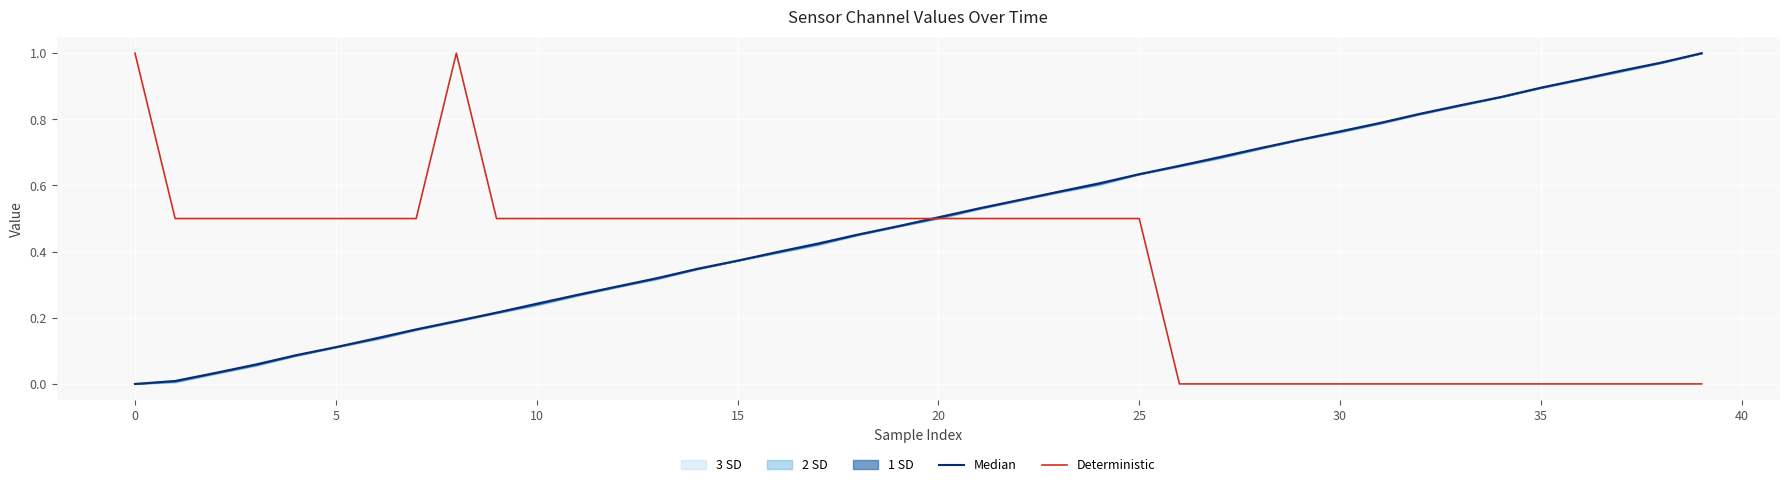

What is the sum of all Deterministic values?

14.0